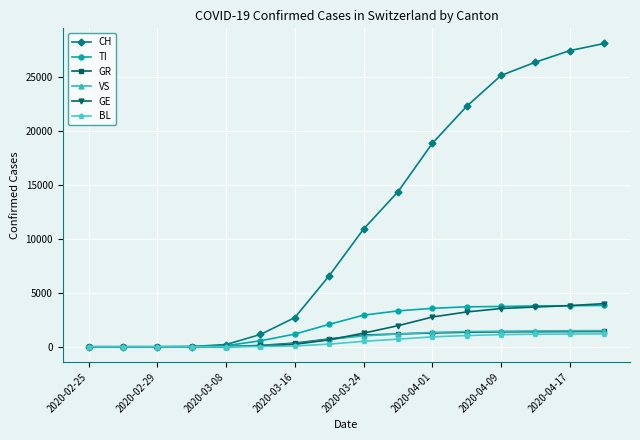

Which series has the widest spread of values?

CH